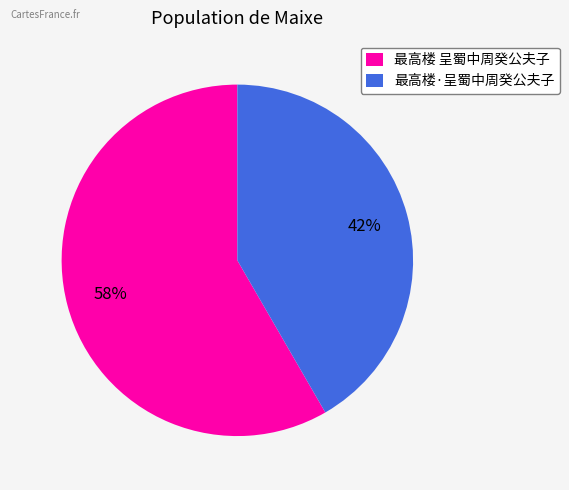

Count the number of slices in the pie.

2